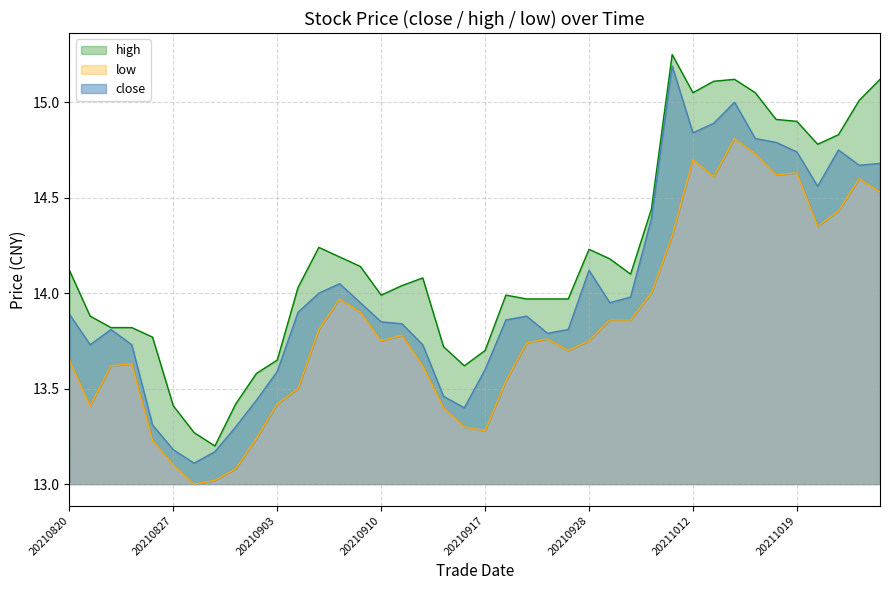

Which series has the largest range (max minus min)?

close